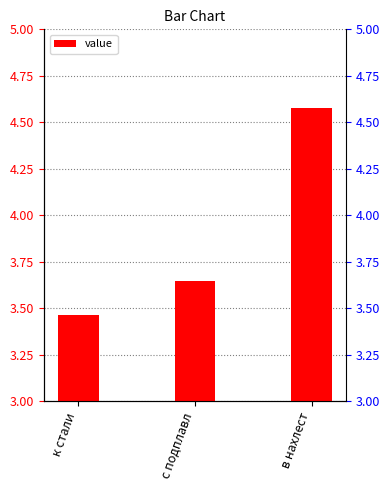

Reading left to right, what are all the values shown in this chart?

к стали=3.5	с подплавл=3.6	в нахлест=4.6